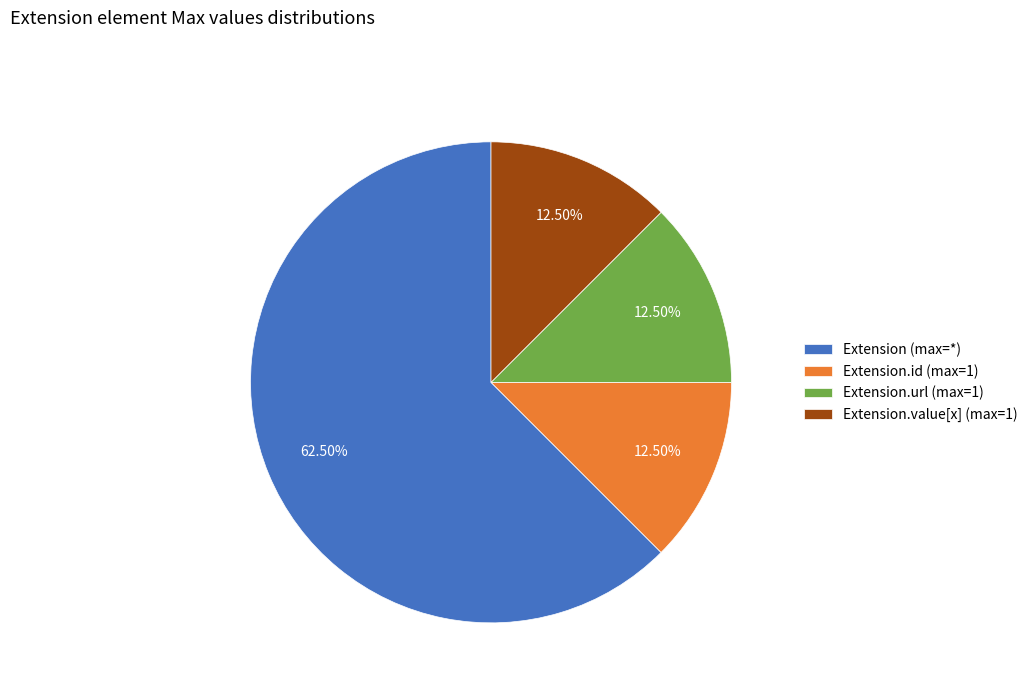

Is there any slice that represents more than half of the pie?

Yes